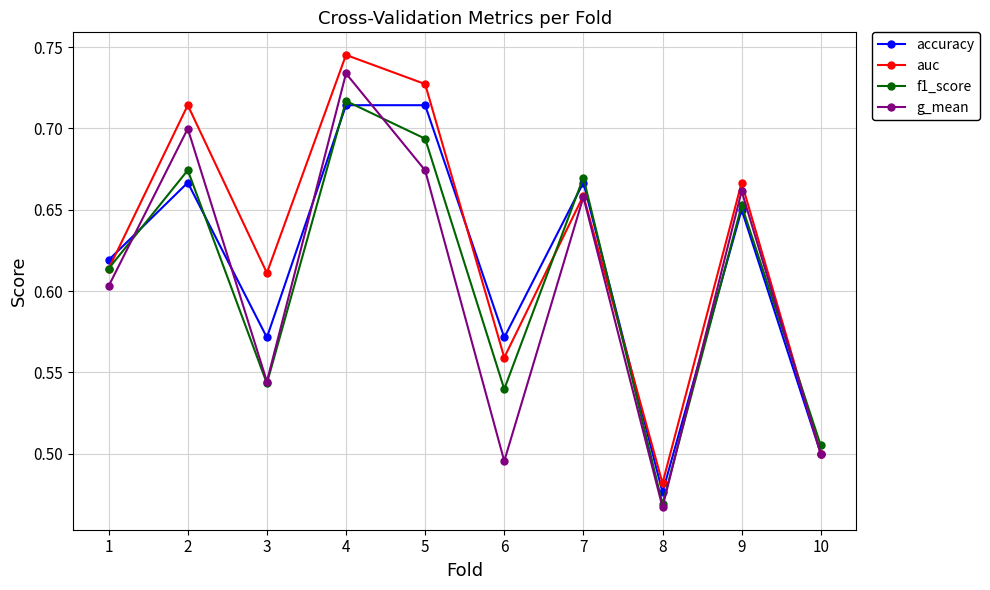

Which label corresponds to the largest value in the chart?

4